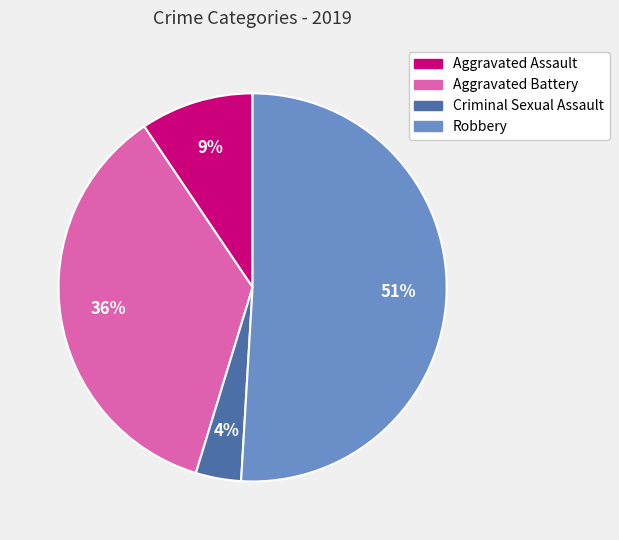

Rank the categories by value from lowest to highest.

Criminal Sexual Assault, Aggravated Assault, Aggravated Battery, Robbery